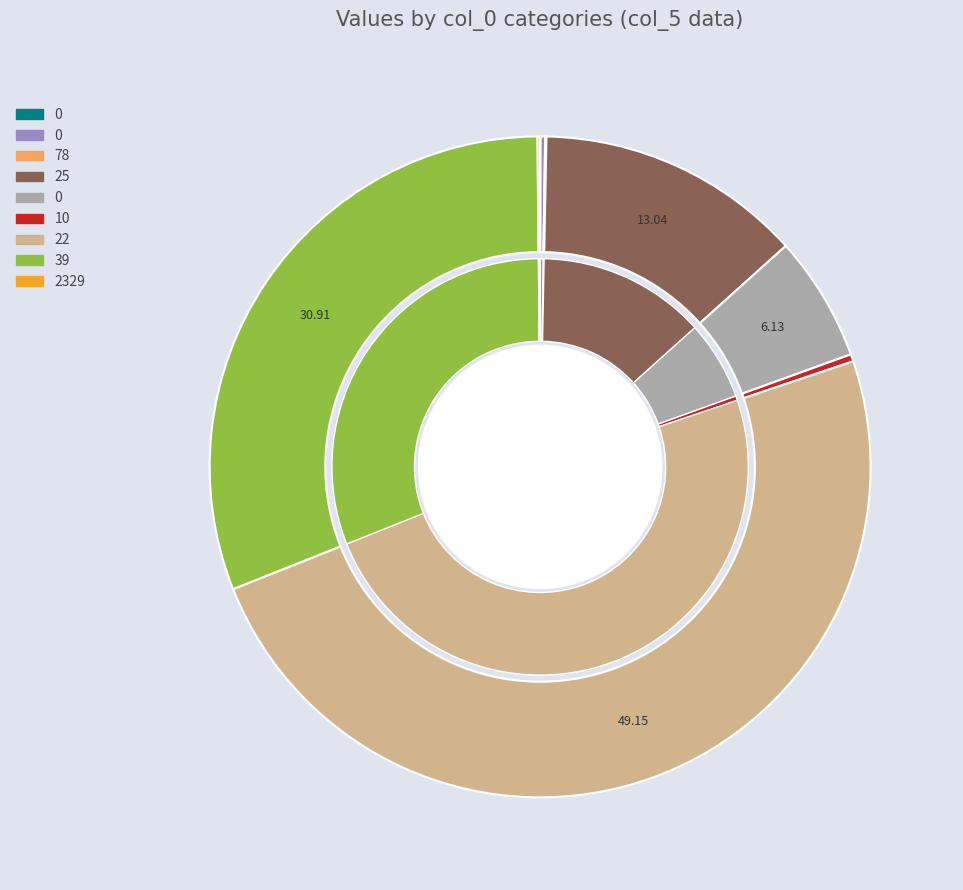

To the nearest percent, what is the difference between the 10 and 25 slice percentages?

13%